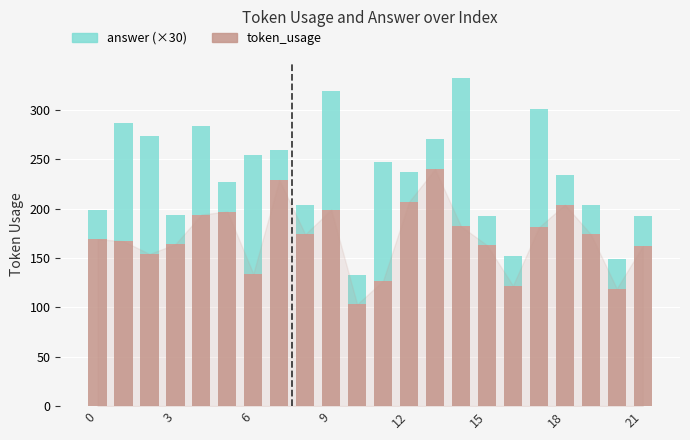

What is the average value of the token_usage series?

171